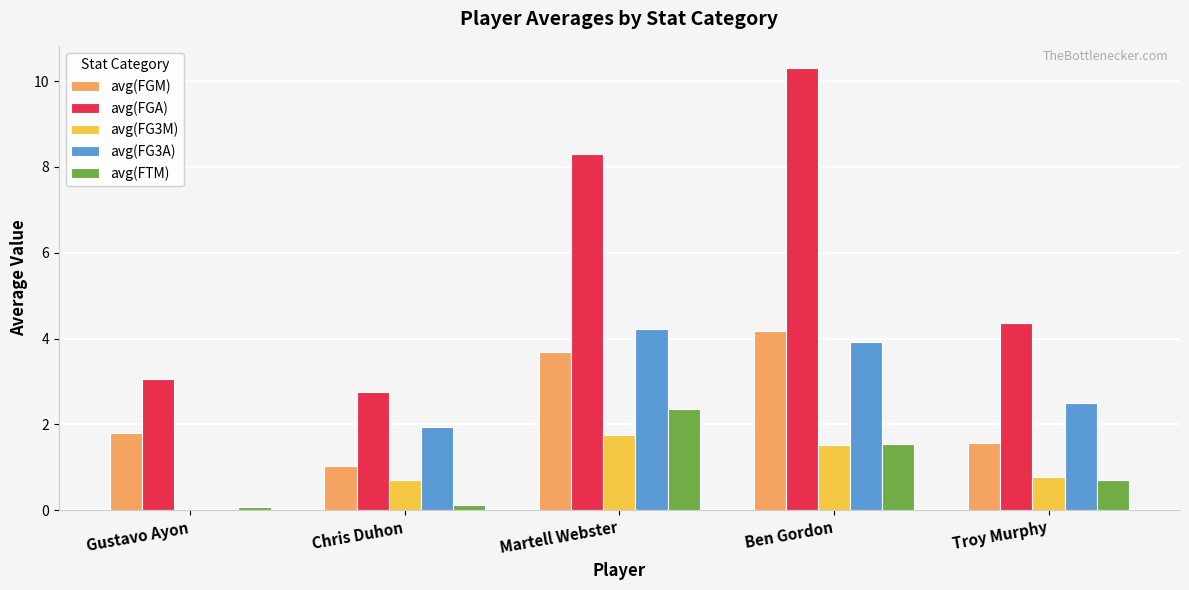

Is it true that avg(FTM) equals 2.4 at Martell Webster?

True